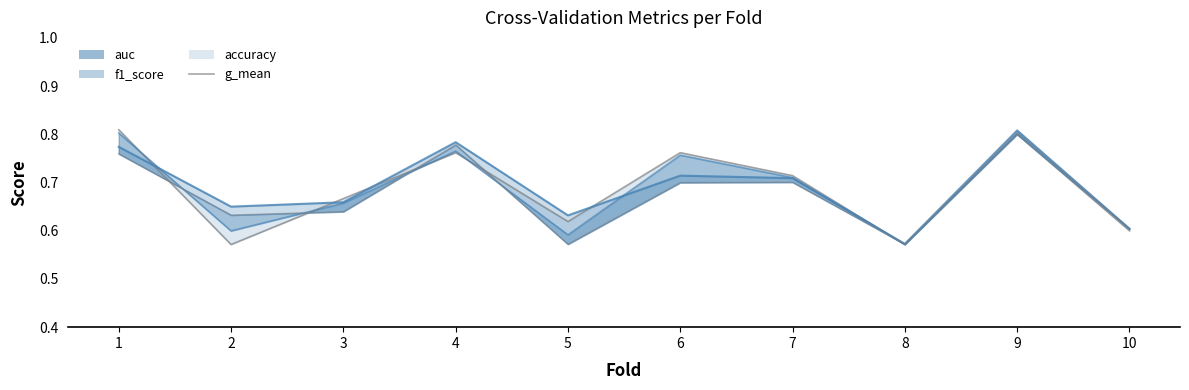

The value of auc_line at 2 is 0.7. True or false?

True